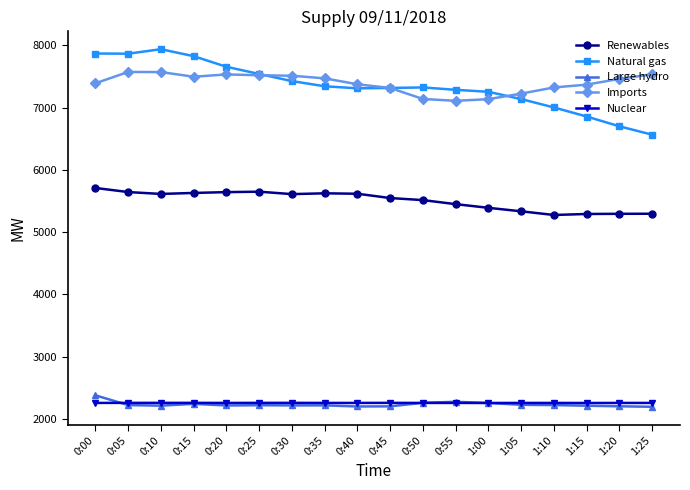

What is the difference between the maximum and minimum values in the Imports series?

464